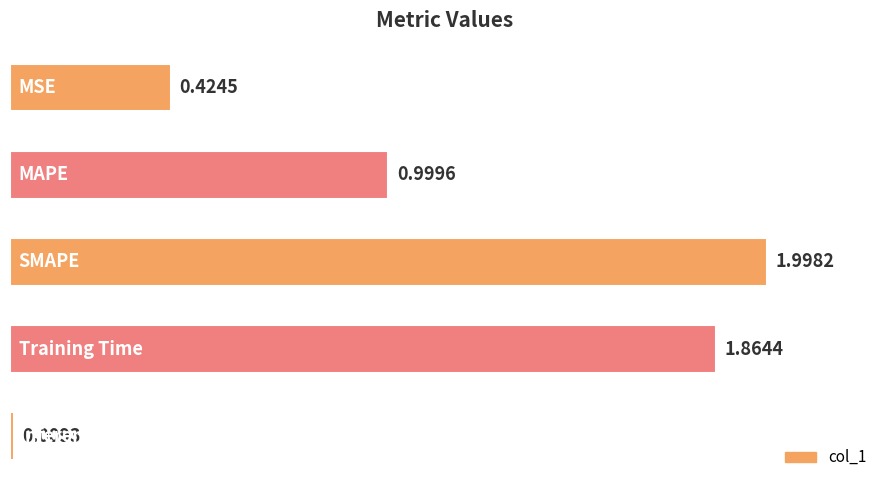

How many bars are there in total?

5